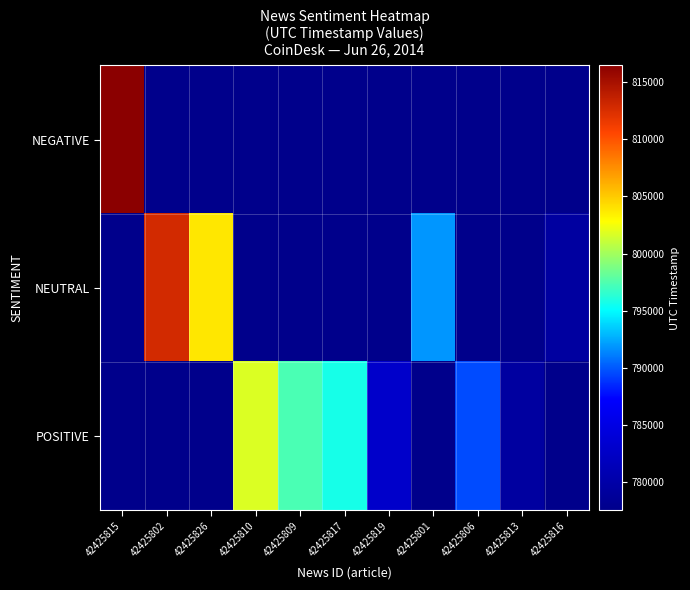

At which category is the sum across all series the highest?

42425815